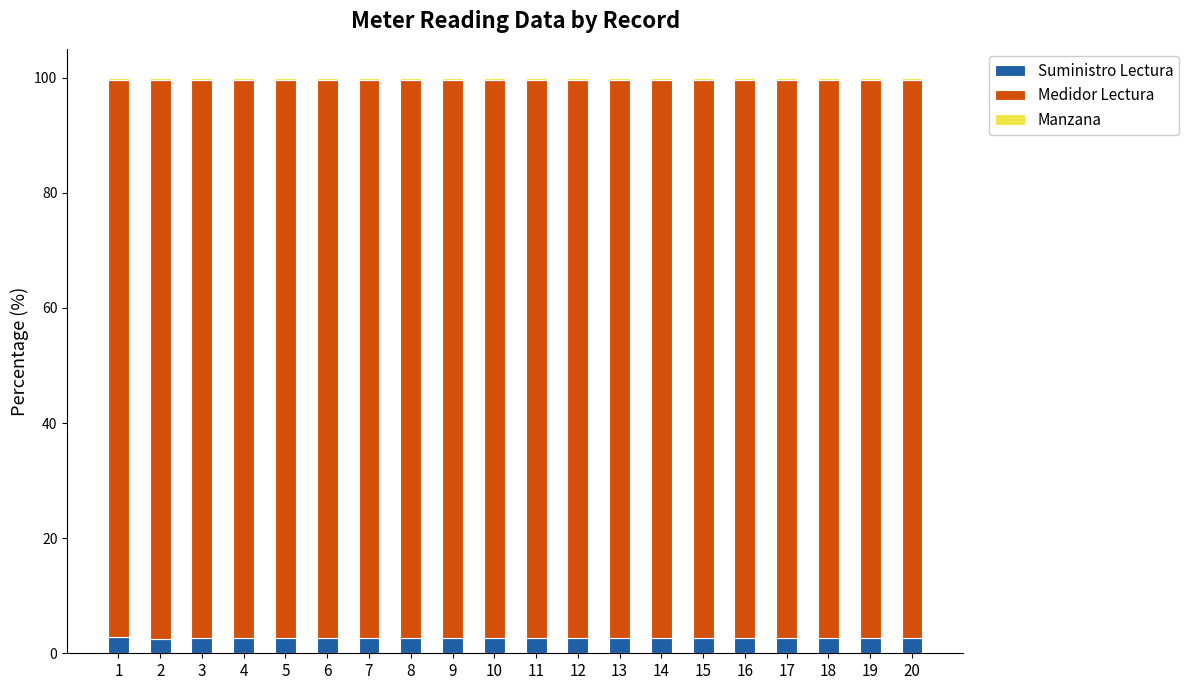

What is the average value of the Suministro Lectura series?

2.6